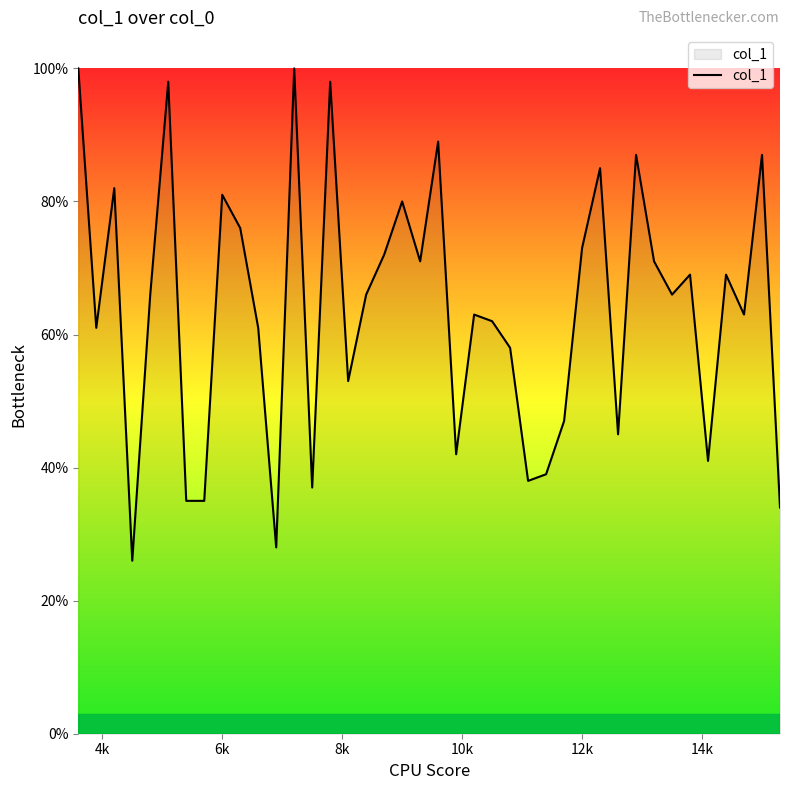

What is the difference between the maximum and minimum values?

0.7